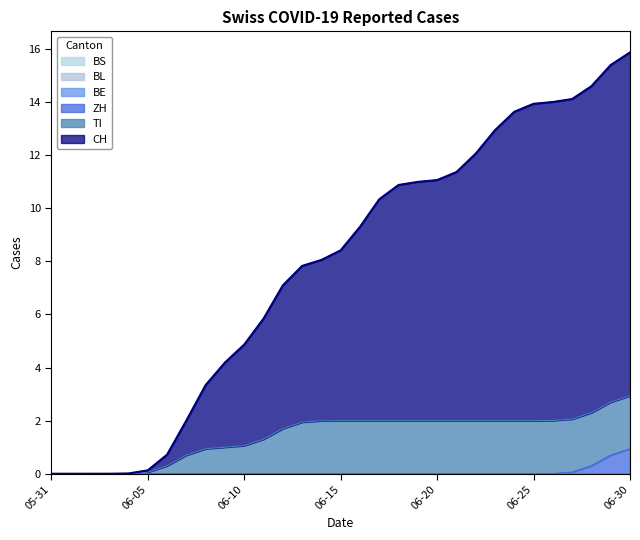

What is the spread (max minus min) of values at 2020-06-15?

6